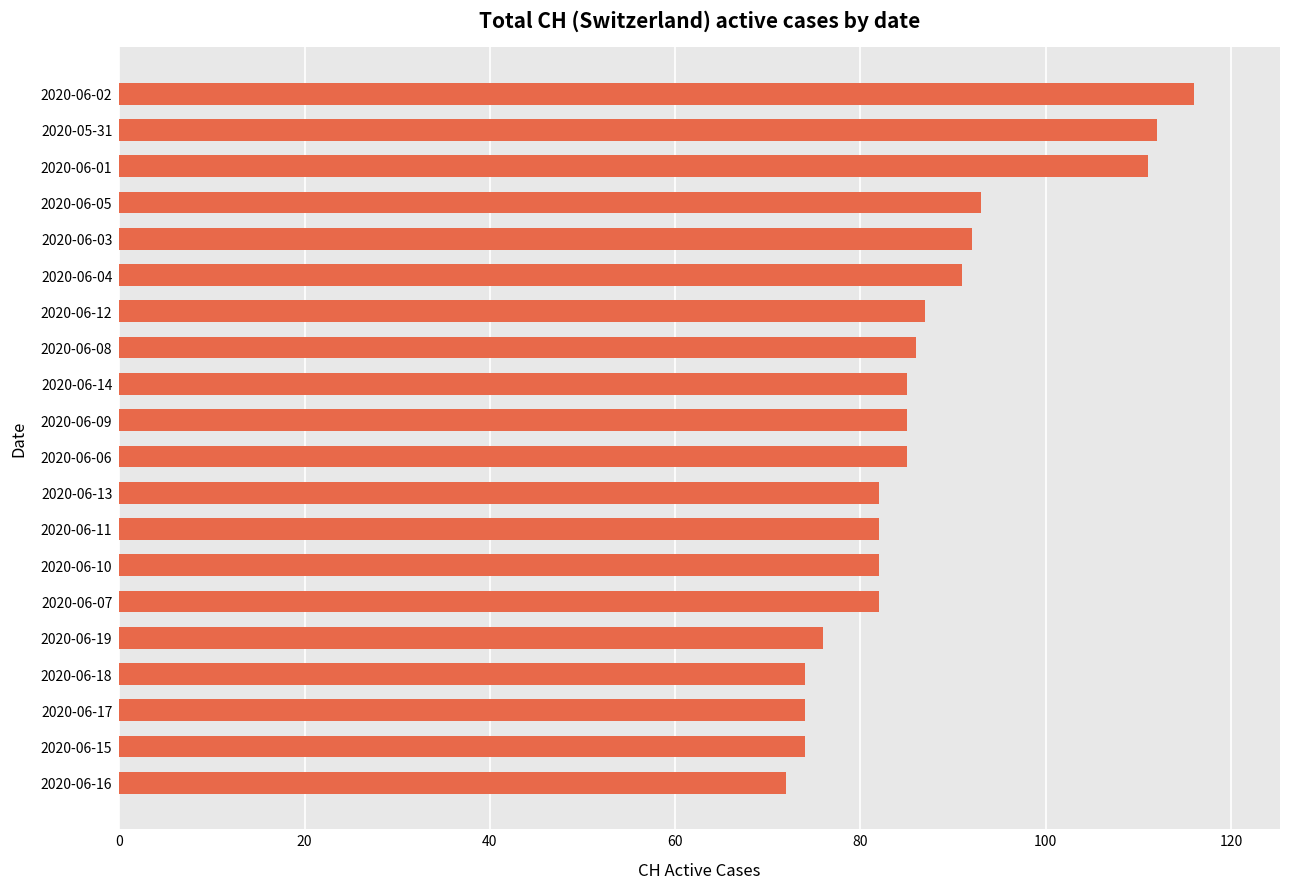

What is the label of the 6th bar from the bottom?

2020-06-07